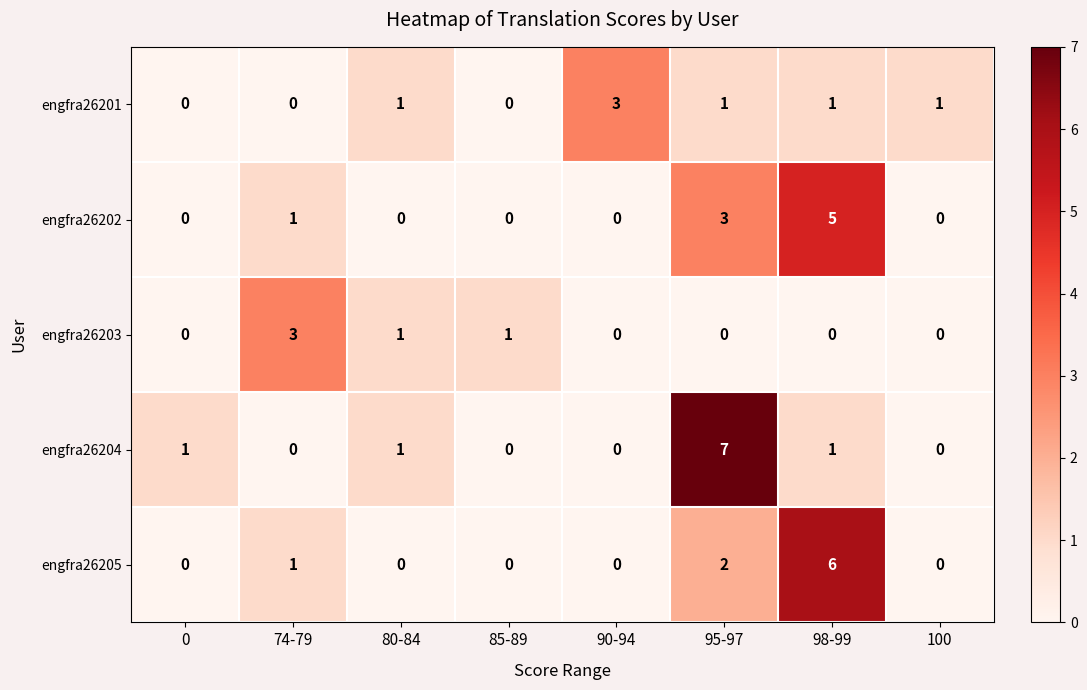

At how many categories does at least one series exceed 4?

2